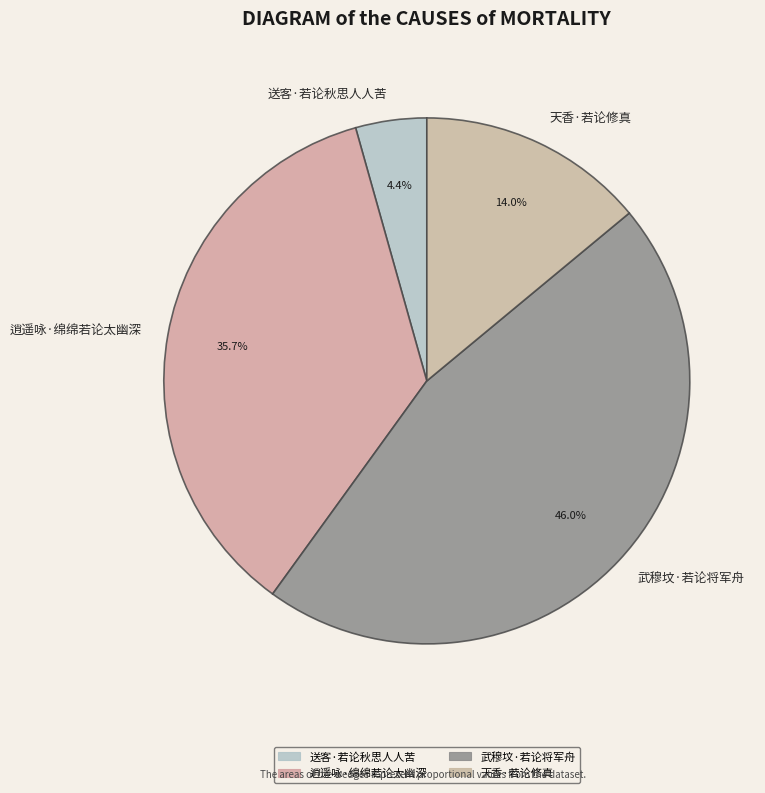

To the nearest percent, what is the combined percentage of 送客·若论秋思人人苦 and 武穆坟·若论将军舟?

50%